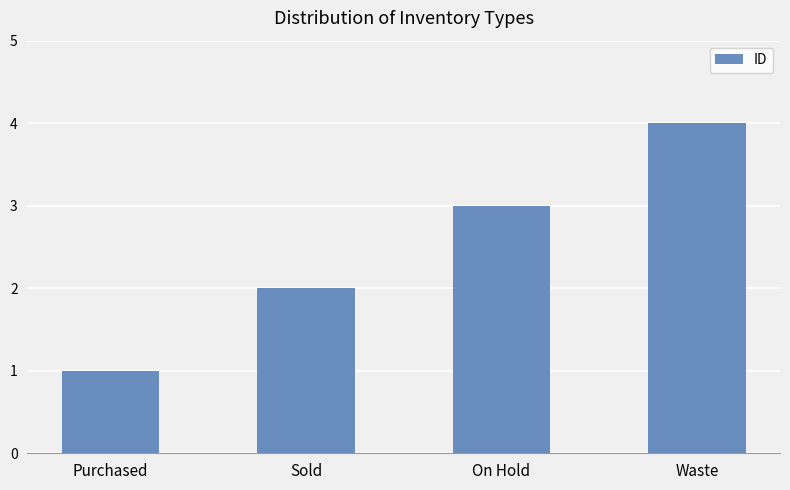

List the labels in order of value, largest first.

Waste, On Hold, Sold, Purchased